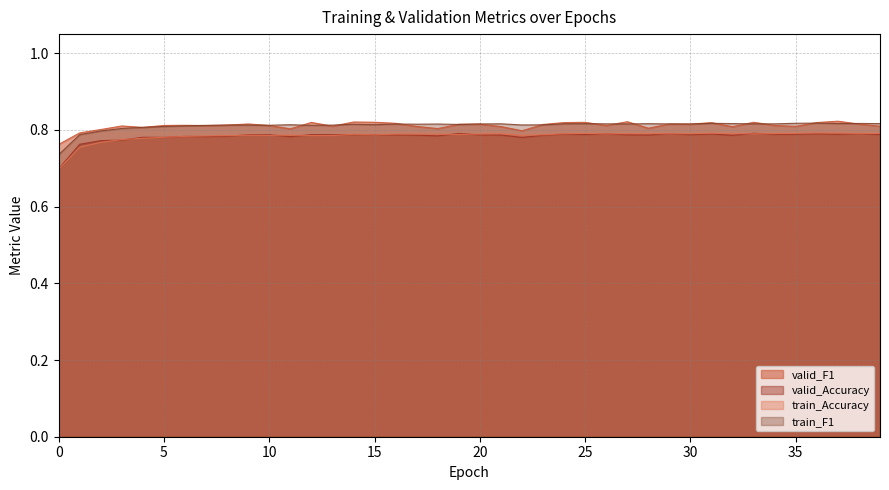

What is the smallest value displayed?

0.7